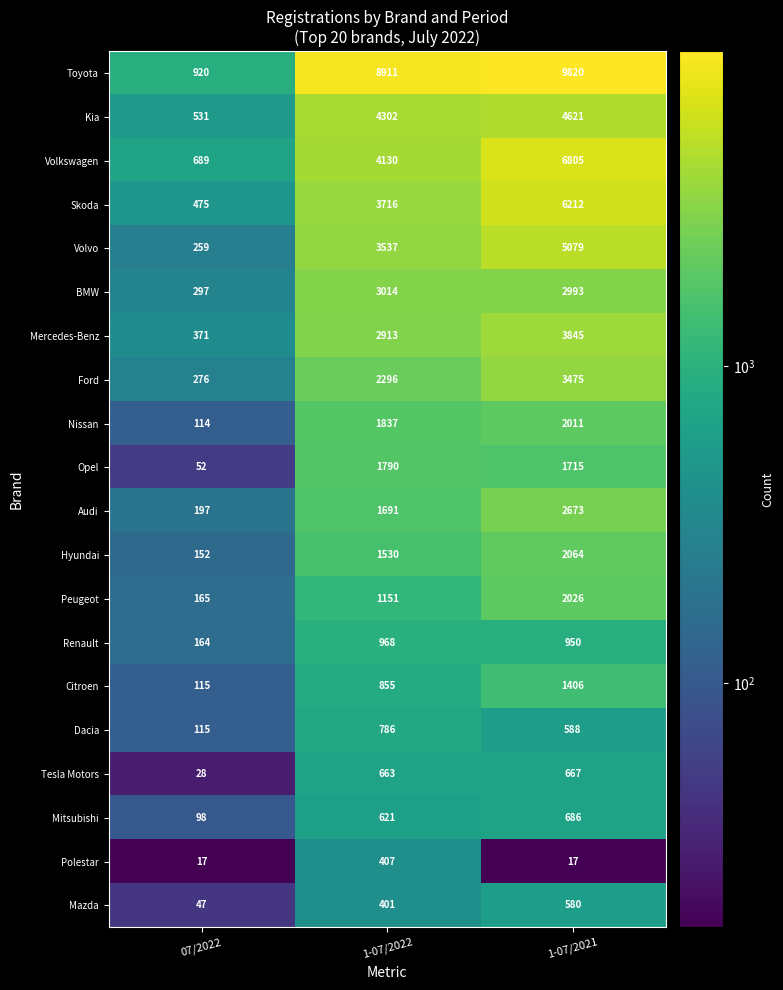

The value of Skoda at 07/2022 is 252. True or false?

False